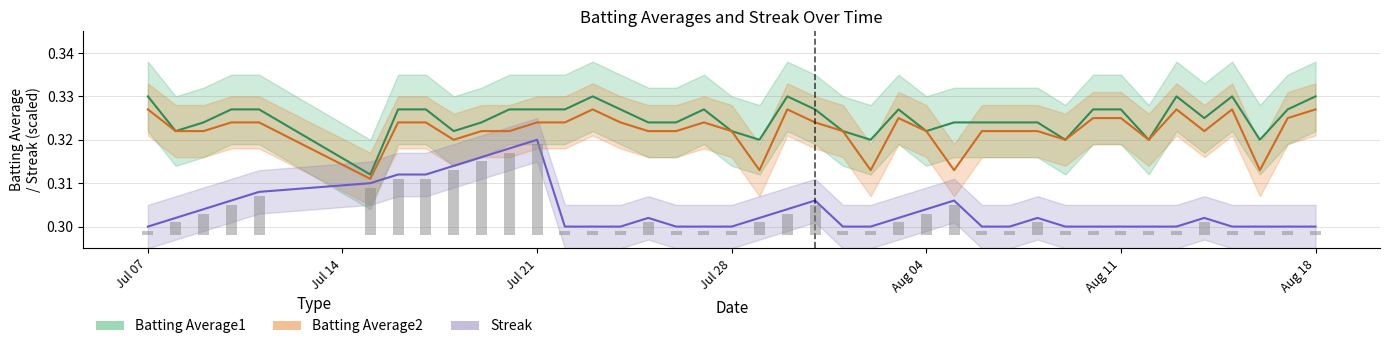

Which category has the highest value in the Streak series?

Jul 21